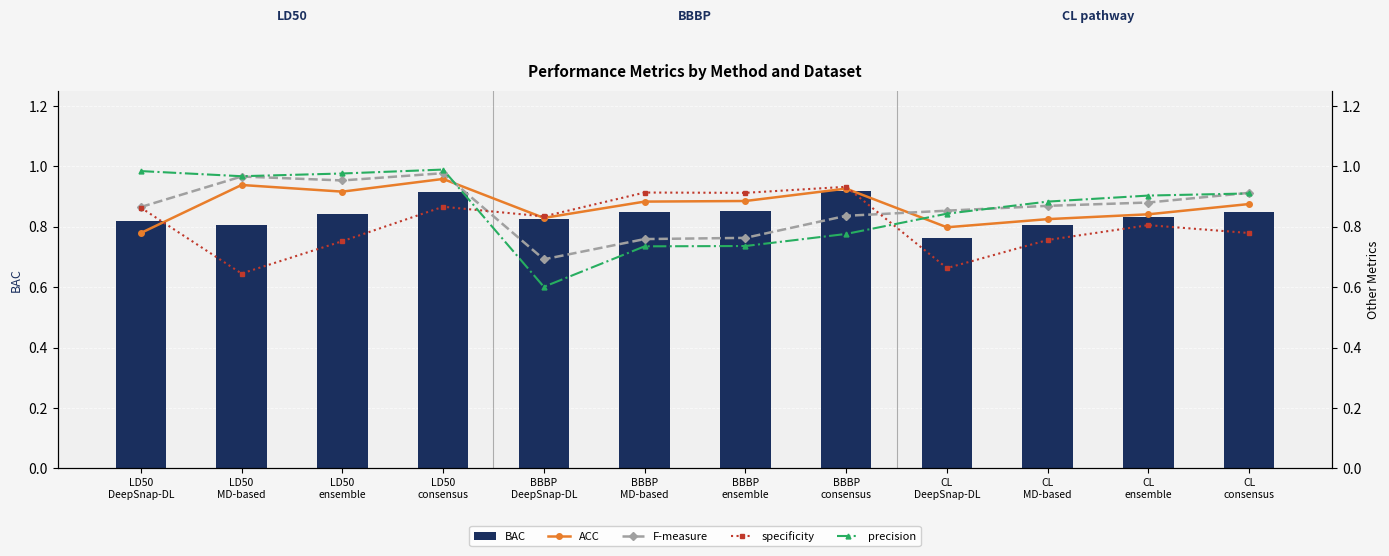

List the series in order of their peak value, lowest first.

BAC, specificity, ACC, F-measure, precision